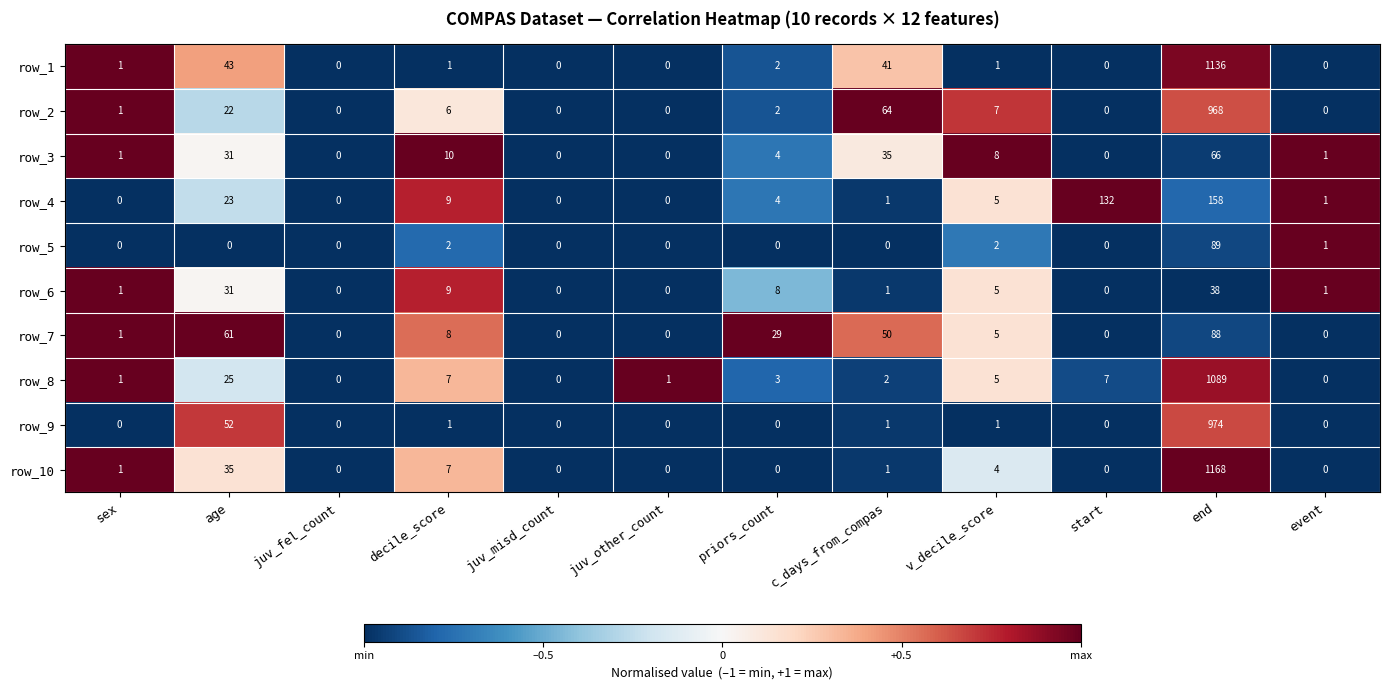

Between juv_other_count and c_days_from_compas, which series saw the biggest shift?

row_2